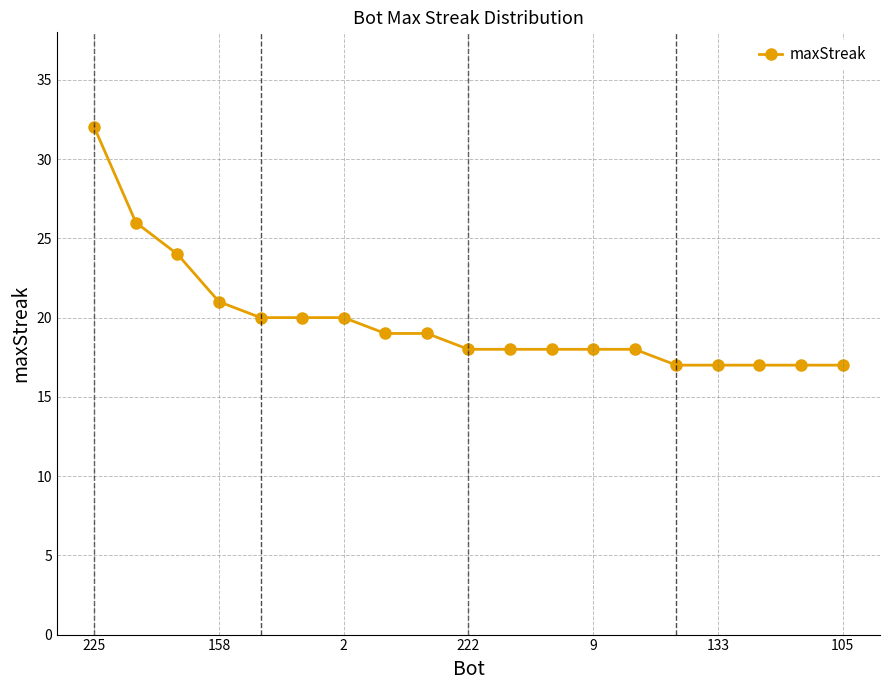

What is the value of the 5th point from the left?

20